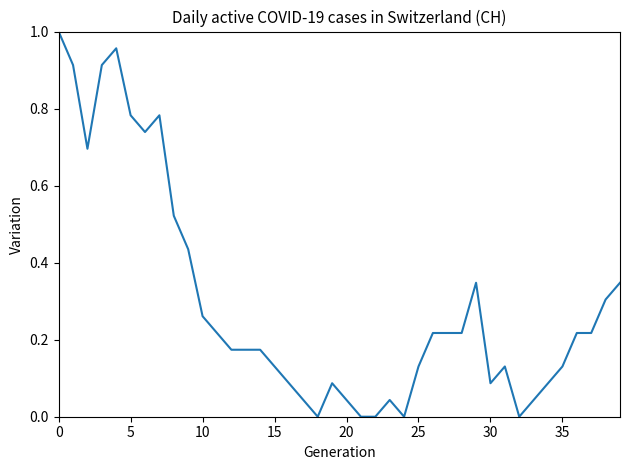

What is the average value?

0.3